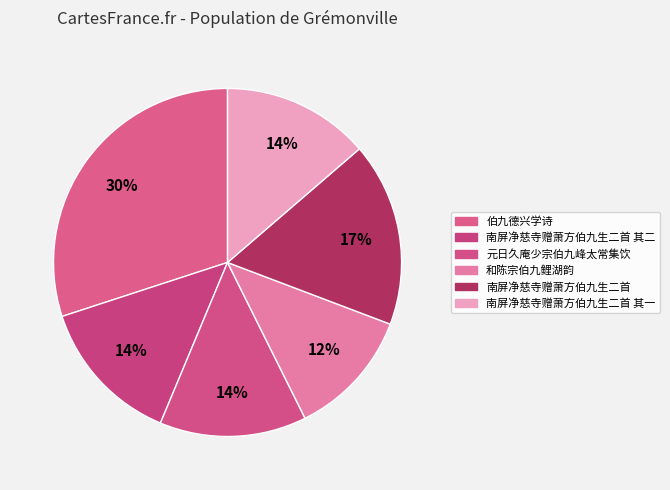

Rank the categories by value from lowest to highest.

和陈宗伯九鲤湖韵, 元日久庵少宗伯九峰太常集饮, 南屏净慈寺赠萧方伯九生二首 其一, 南屏净慈寺赠萧方伯九生二首 其二, 南屏净慈寺赠萧方伯九生二首, 伯九德兴学诗